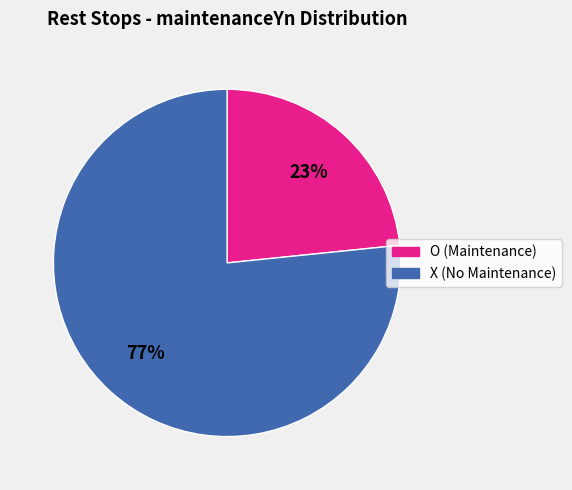

What is the smallest slice in the pie chart?

O